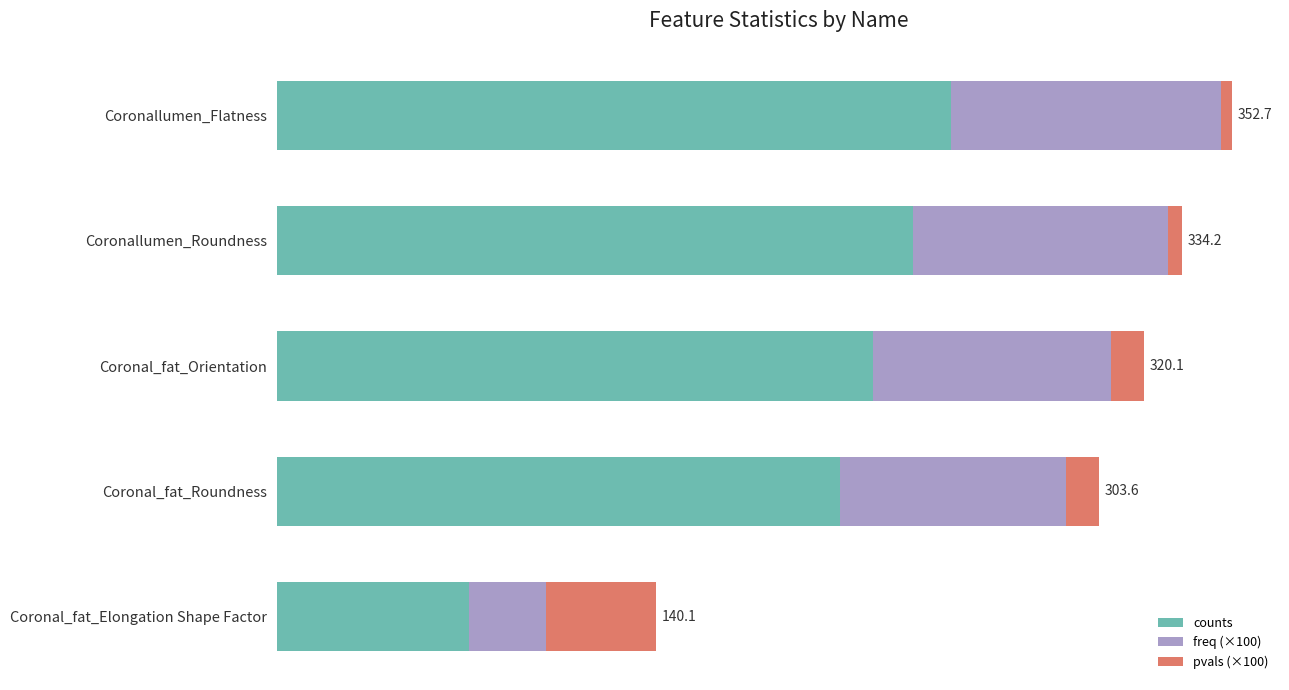

Count the number of categories in the chart.

5